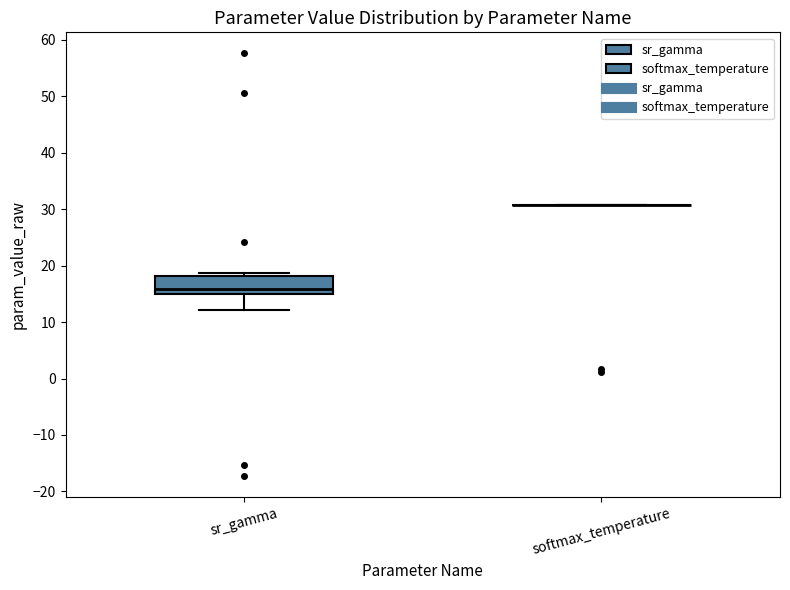

Where does the lower whisker of the box for sr_gamma end on the y-axis? The values are not printed on the chart, so give them approximately, as read against the axis.

12